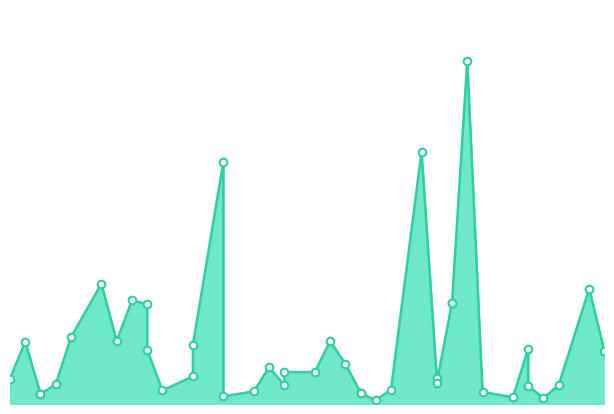

What is the change in value from 2016-02-24 to 2016-02-25?

+185115